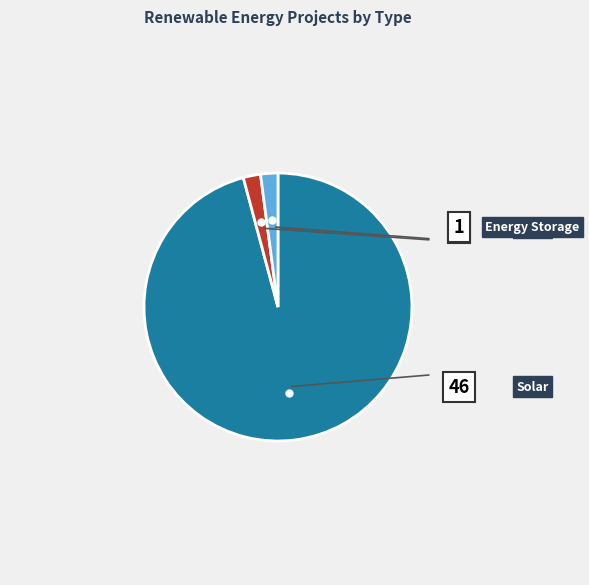

Does any single category account for the majority?

Yes